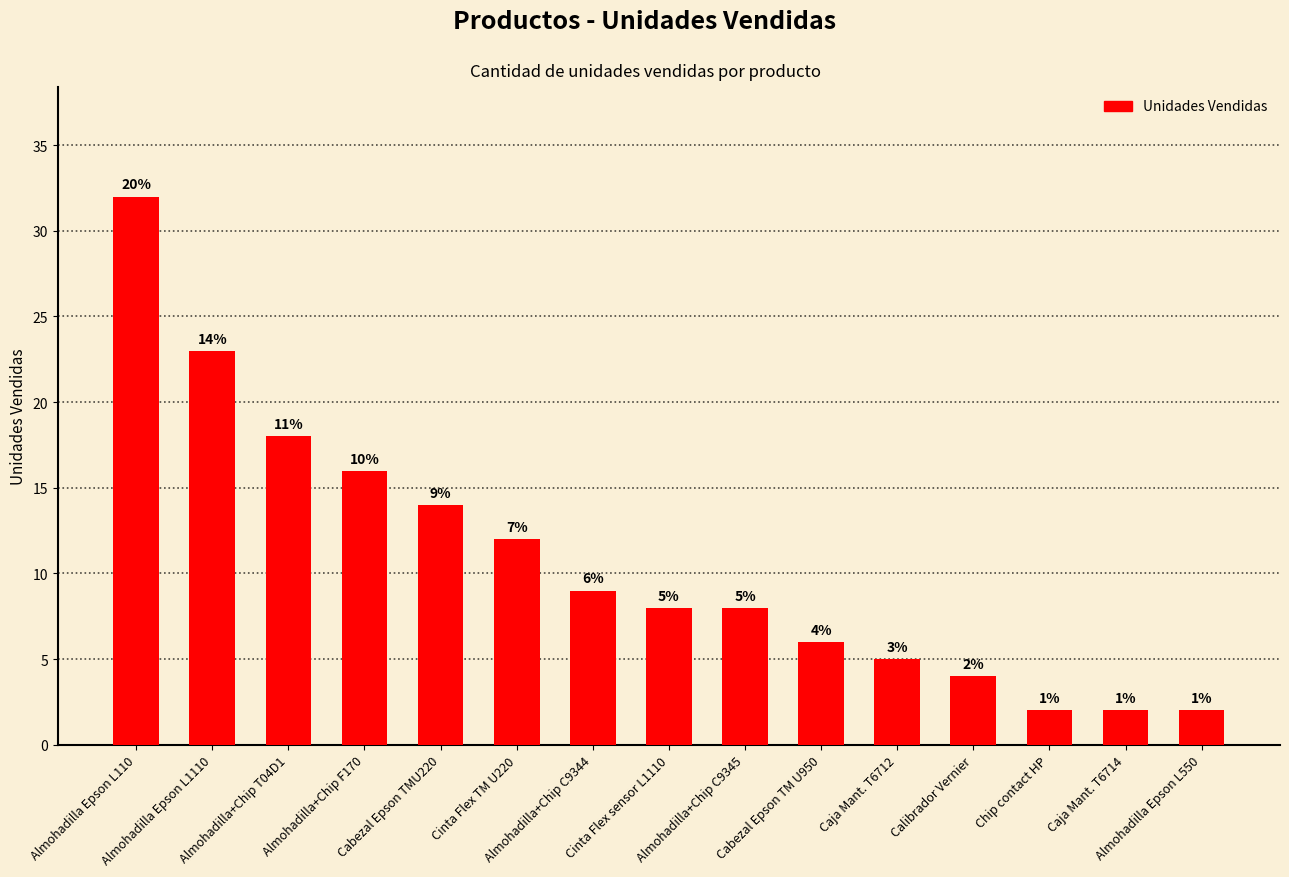

Are the bars horizontal?

No